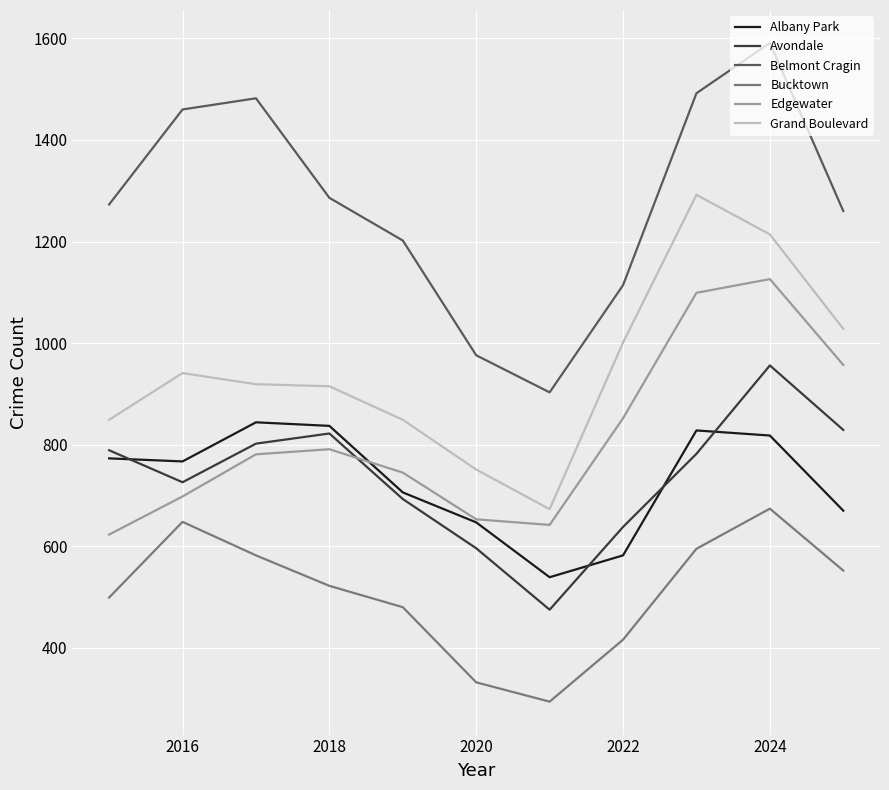

Rank the series by their maximum value, from highest to lowest.

Belmont Cragin, Grand Boulevard, Edgewater, Avondale, Albany Park, Bucktown